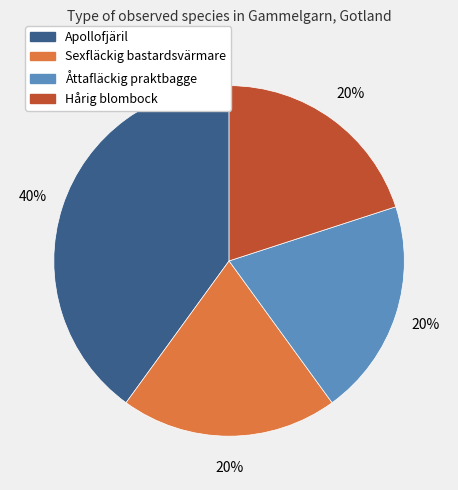

How many slices are in this pie chart?

4